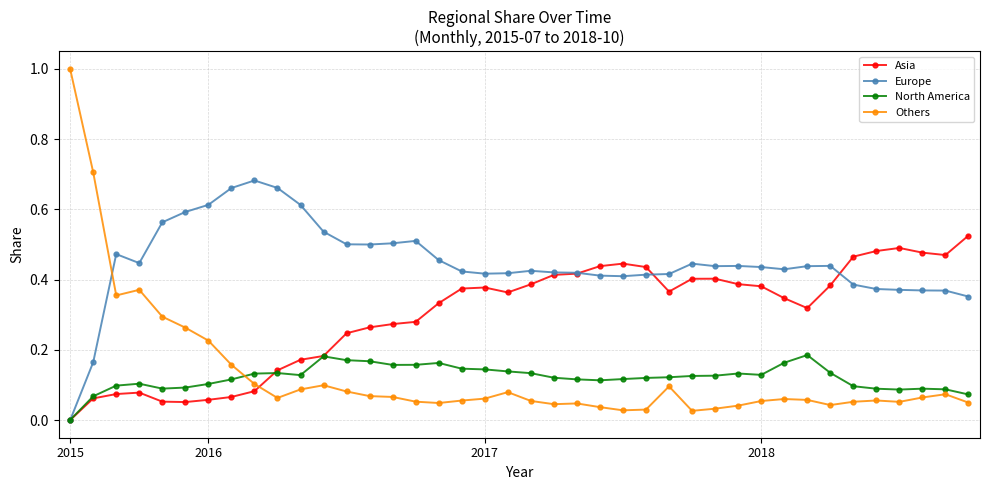

Which series has the largest range (max minus min)?

Others